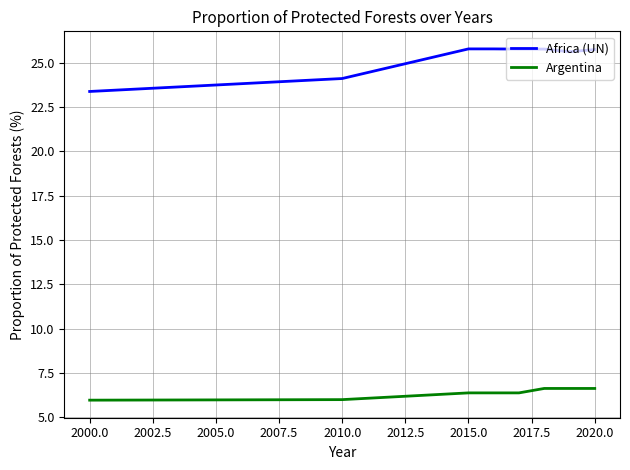

Is this an area chart (filled region under the line)?

No